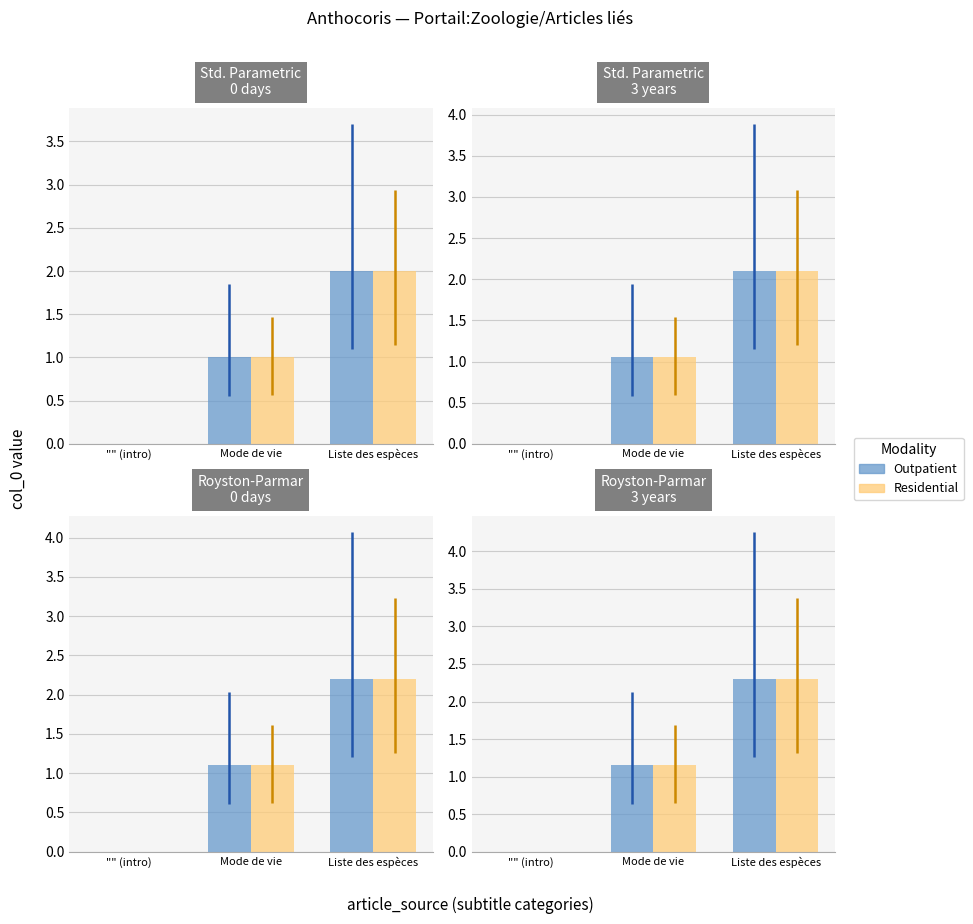

The value of Outpatient at Liste des espèces is 3.2. True or false?

False